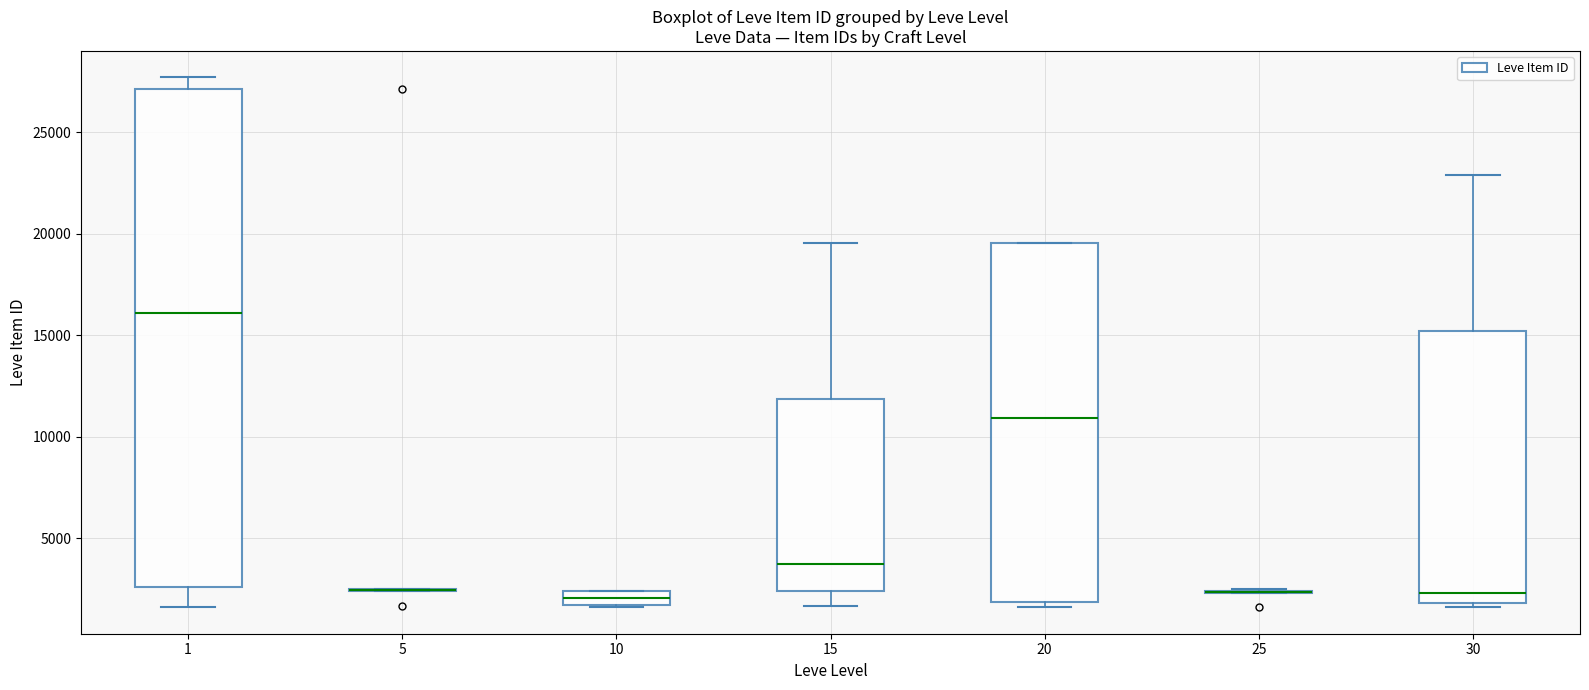

Comparing the boxes themselves (not the whiskers), which one is the tallest?

1